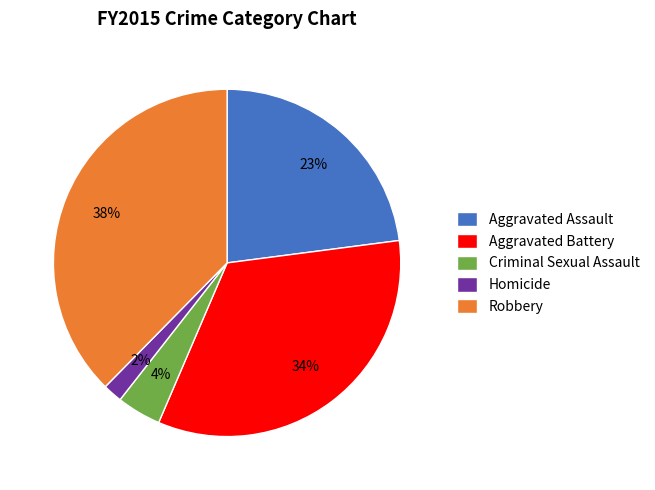

Is it true that Homicide is 2% of the pie?

True